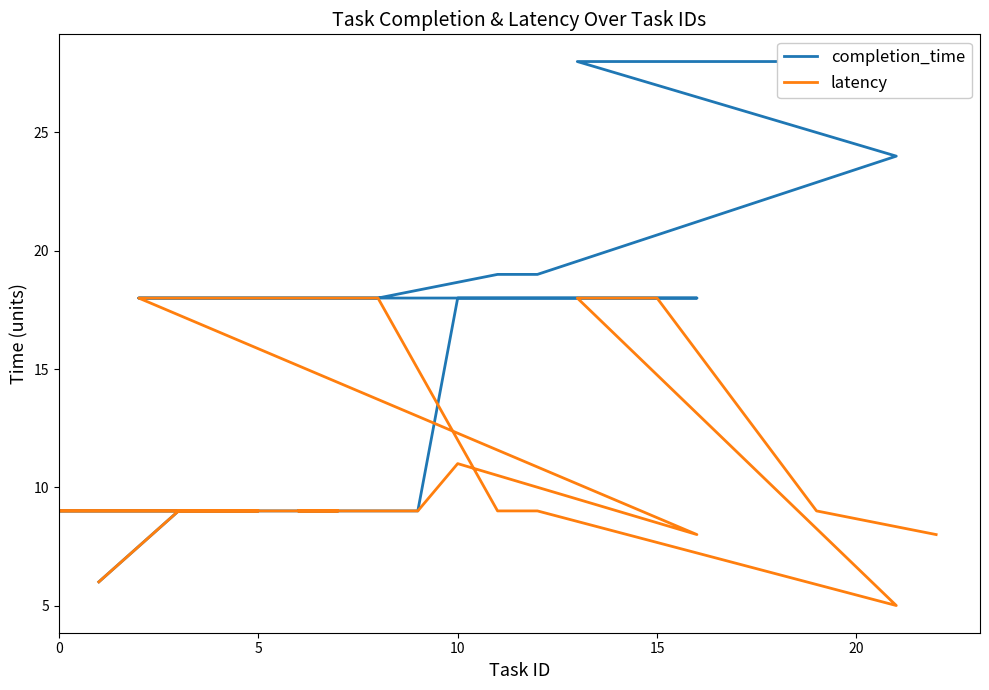

True or false: completion_time and latency intersect in this chart.

False